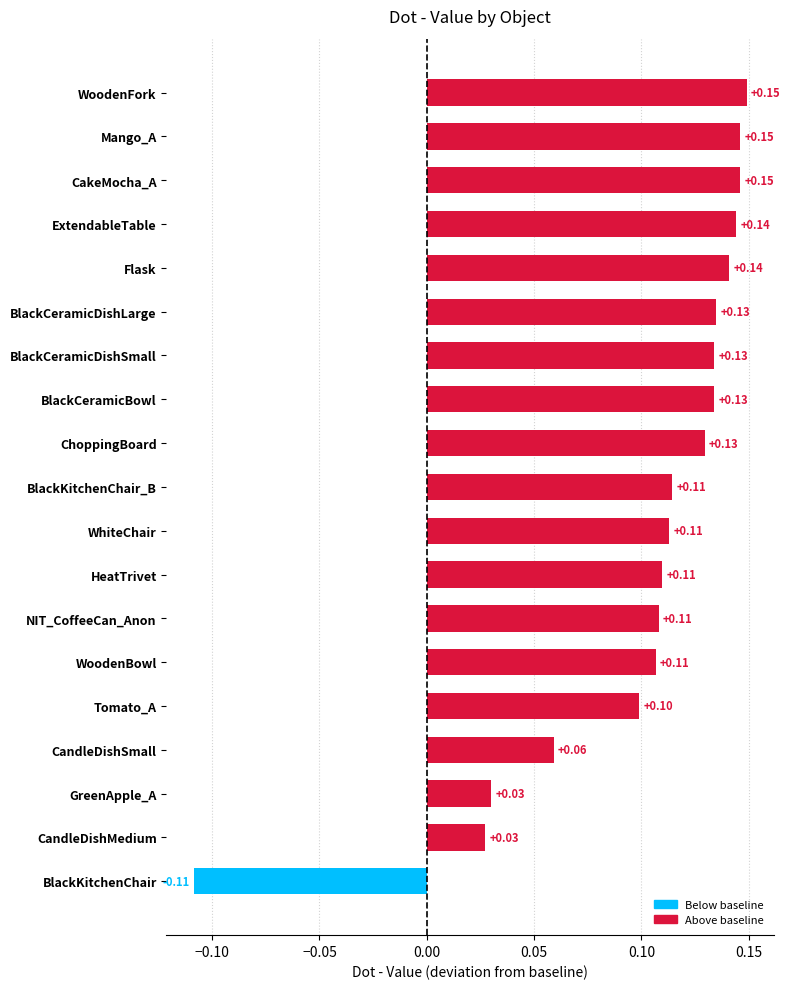

Which label corresponds to the smallest value in the chart?

BlackKitchenChair